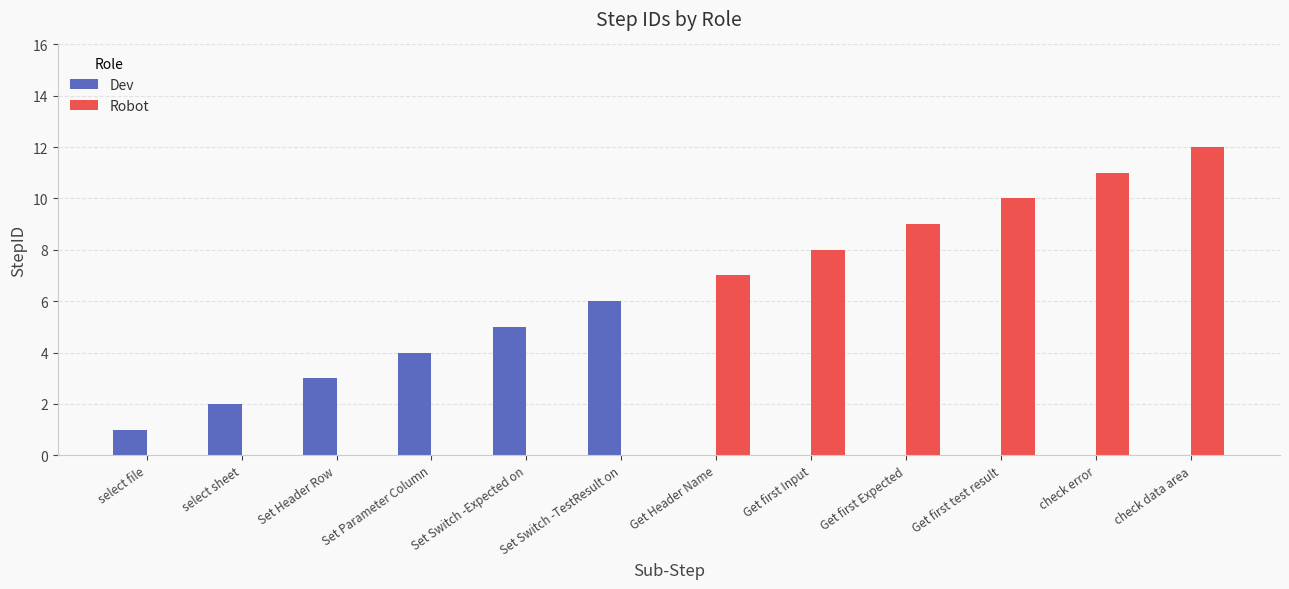

Between select sheet and Set Parameter Column, which series saw the biggest shift?

Dev